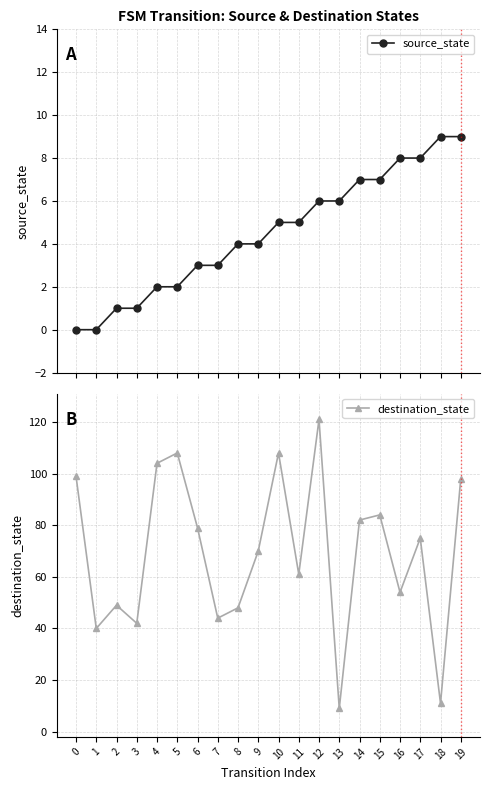

Reading left to right, what are all the values shown in this chart?

source_state: 0	0	1	1	2	2	3	3	4	4	5	5	6	6	7	7	8	8	9	9
destination_state: 99	40	49	42	104	108	79	44	48	70	108	61	121	9	82	84	54	75	11	98